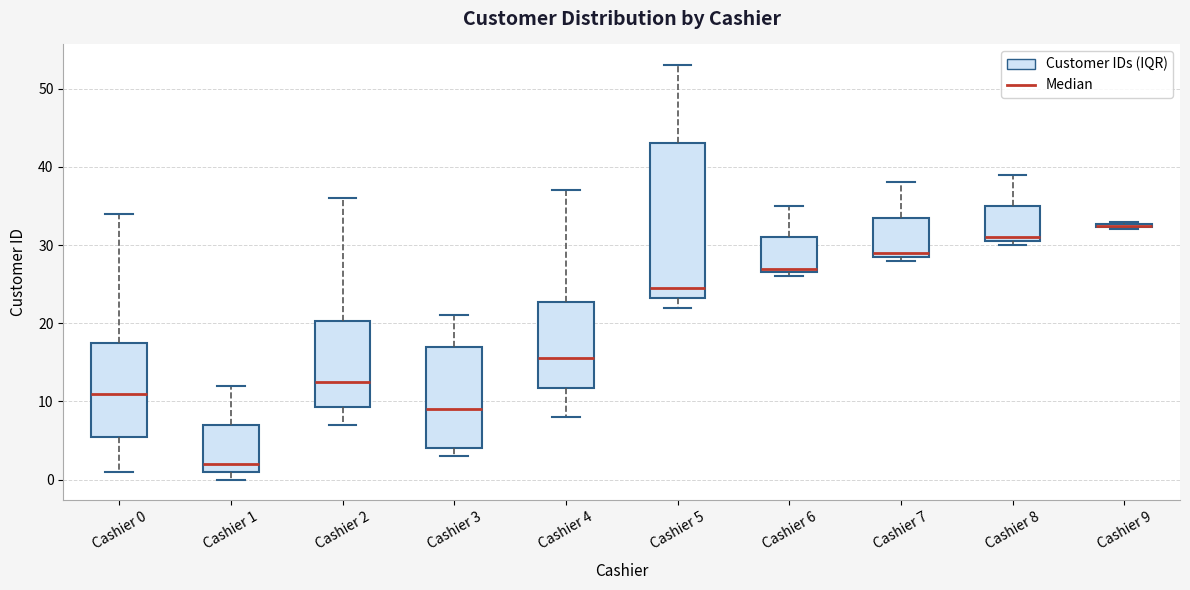

Where is the lower edge of the box for Cashier 7 on the y-axis? The values are not printed on the chart, so give them approximately, as read against the axis.

29